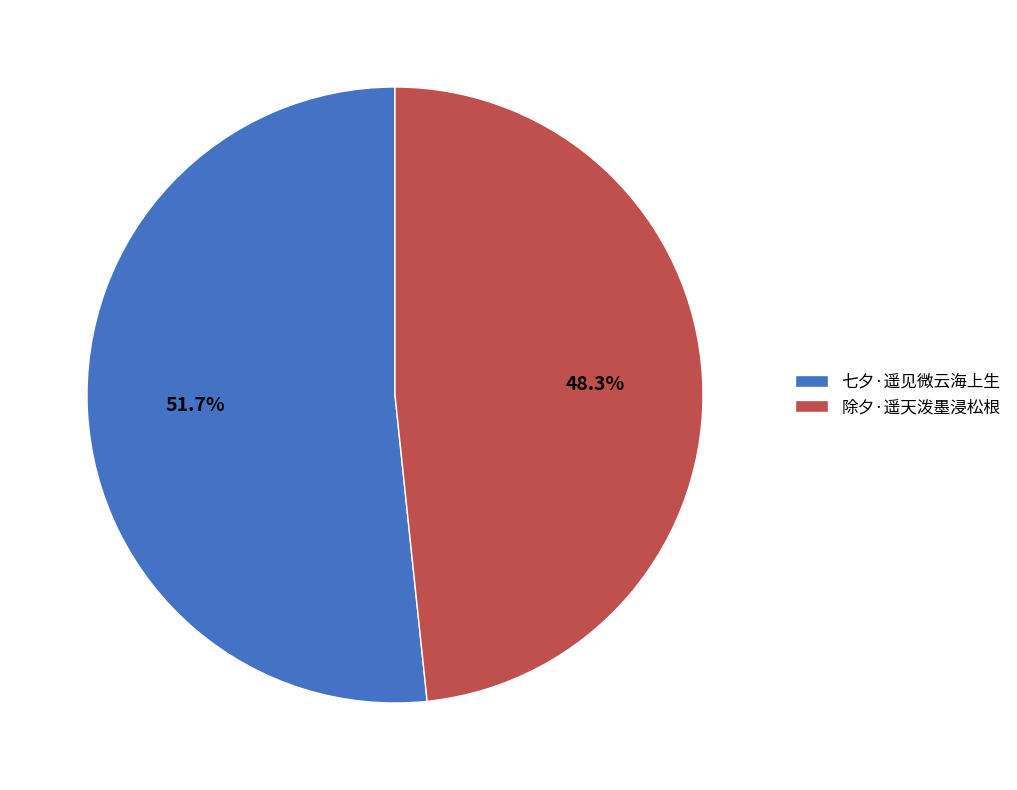

How many segments does this pie chart have?

2